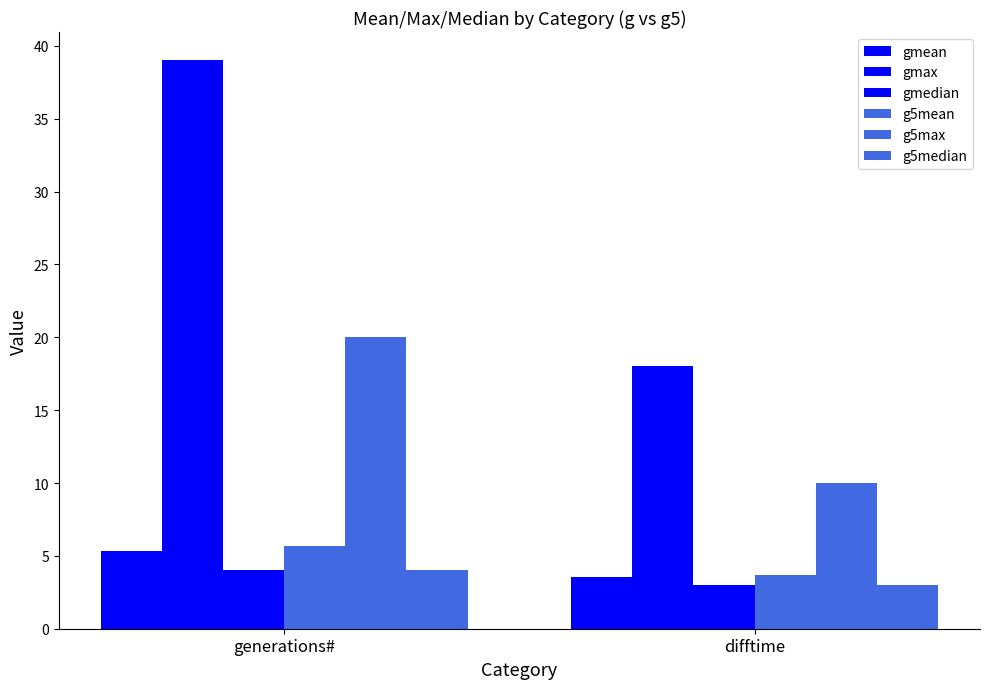

How many values in the gmean series exceed 5?

1